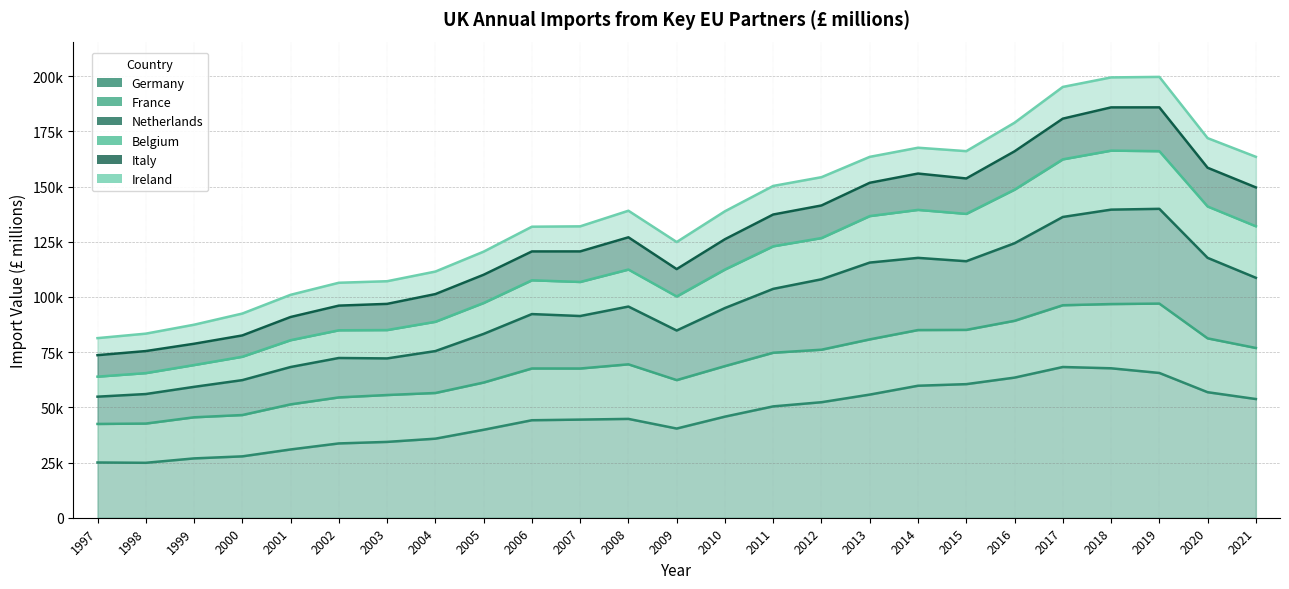

True or false: Germany and Italy cross at least once.

False